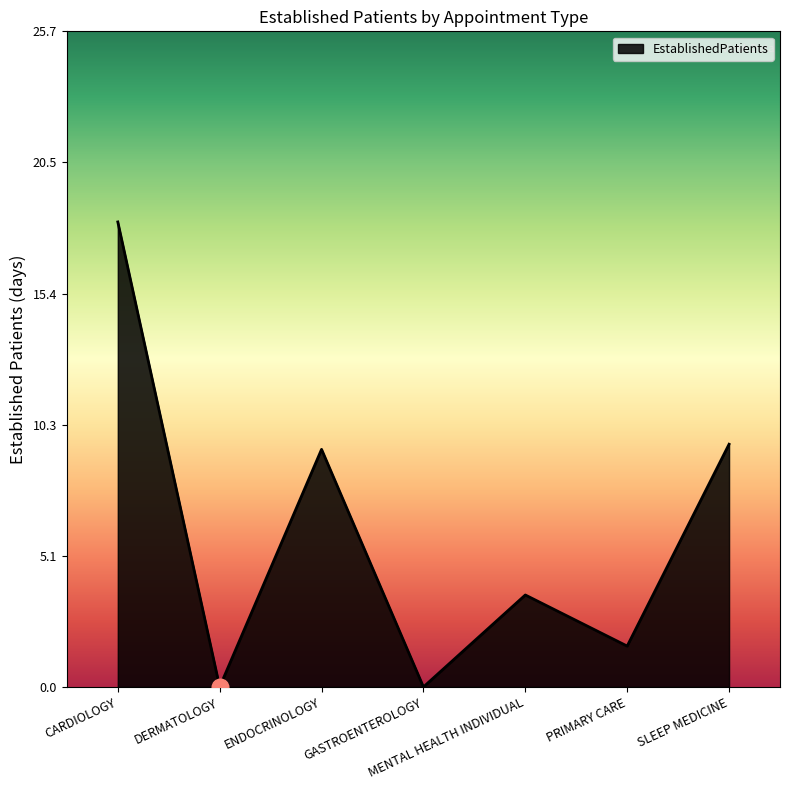

What is the greatest value displayed?

18.2